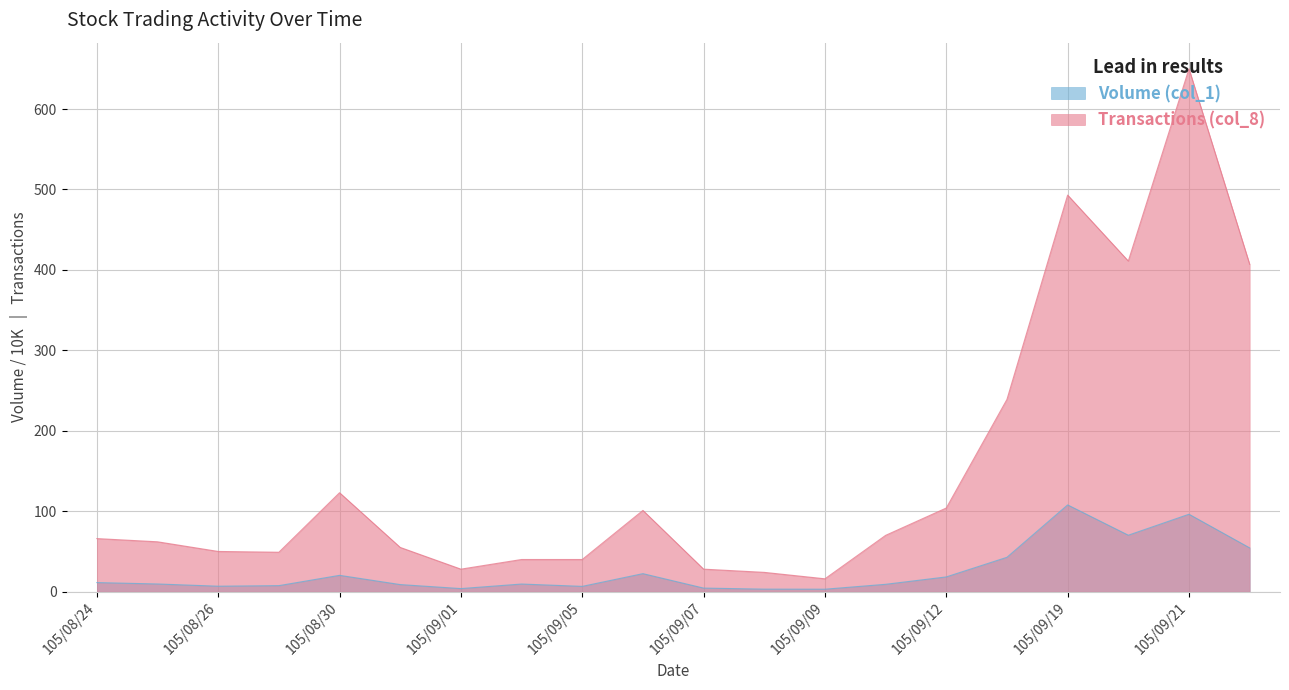

The value of Transactions (col_8) at 105/09/06 is 101.0. True or false?

True